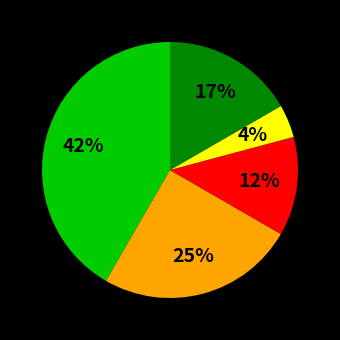

Is there any slice that represents more than half of the pie?

No